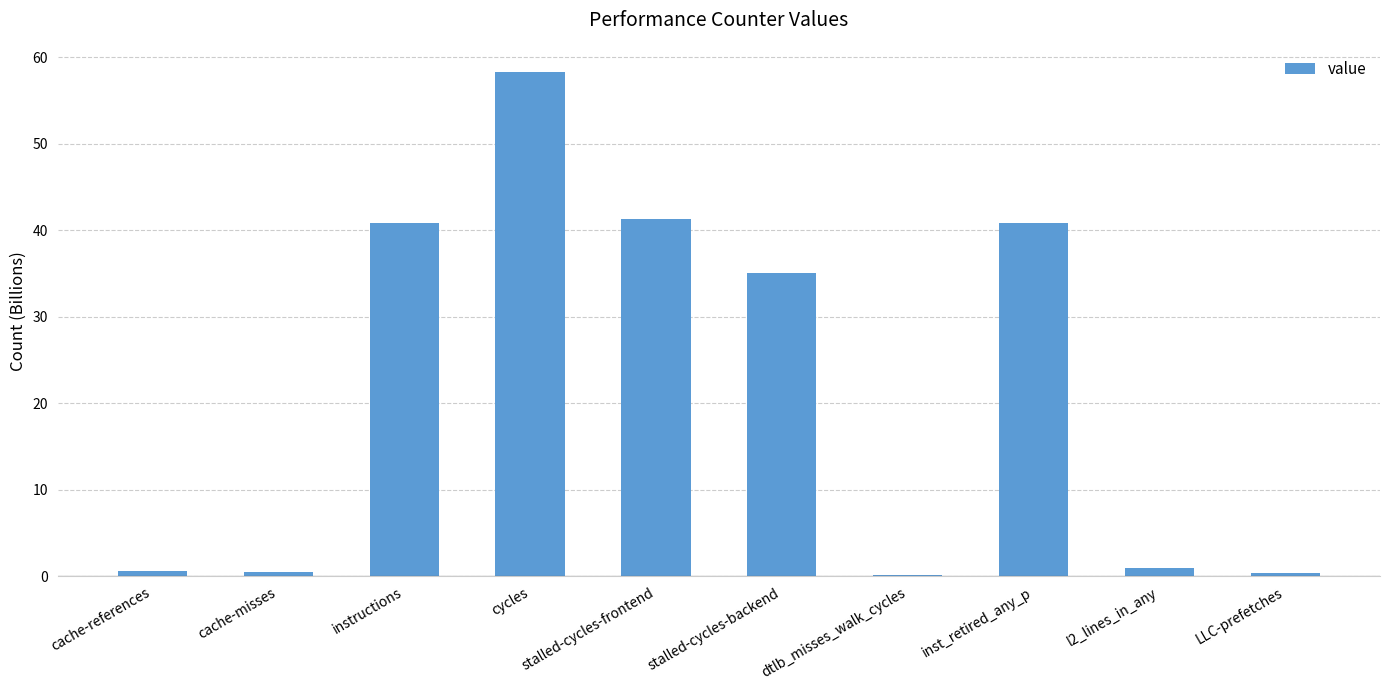

What is the average value?

21.9